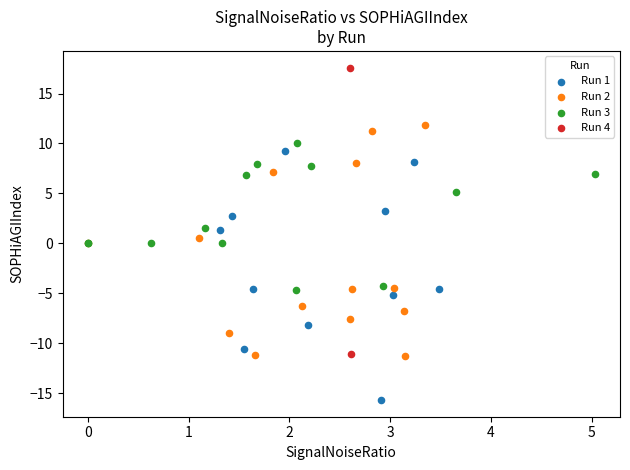

Which series contains the lowest Y value?

Run 1